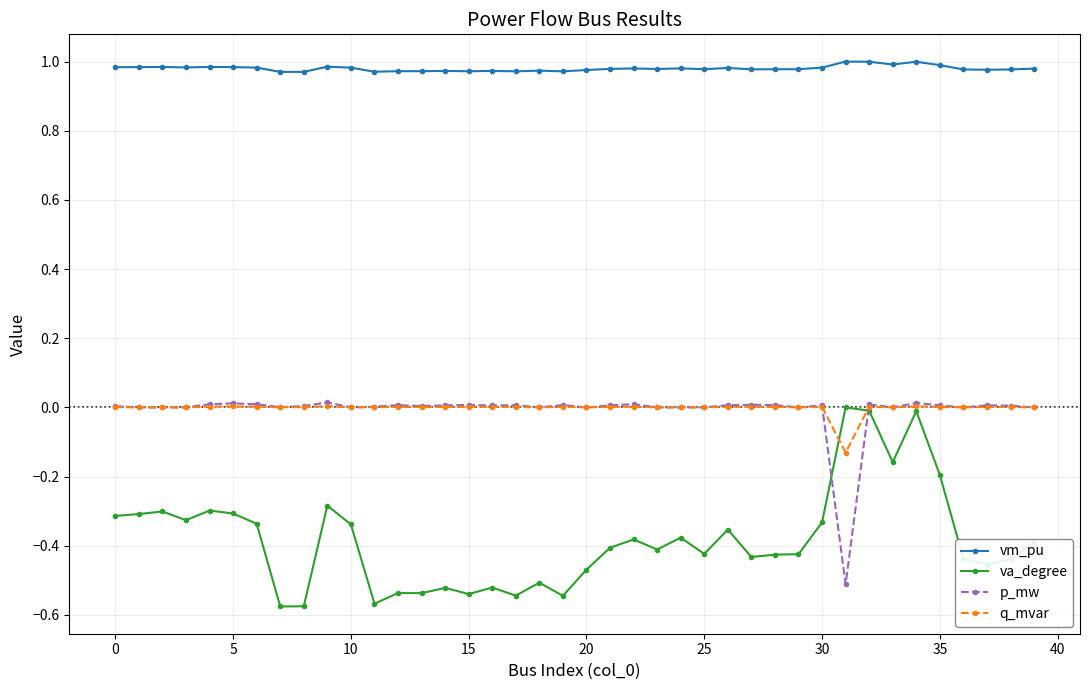

Which series has the largest total across all categories?

vm_pu